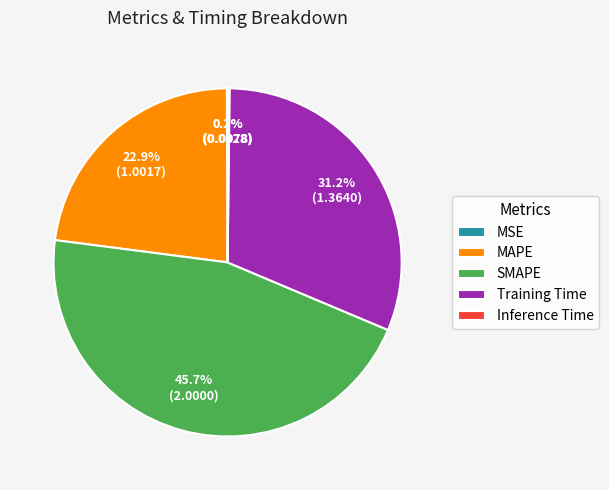

Approximately how many times larger is the value at Training Time compared to SMAPE?

0.7